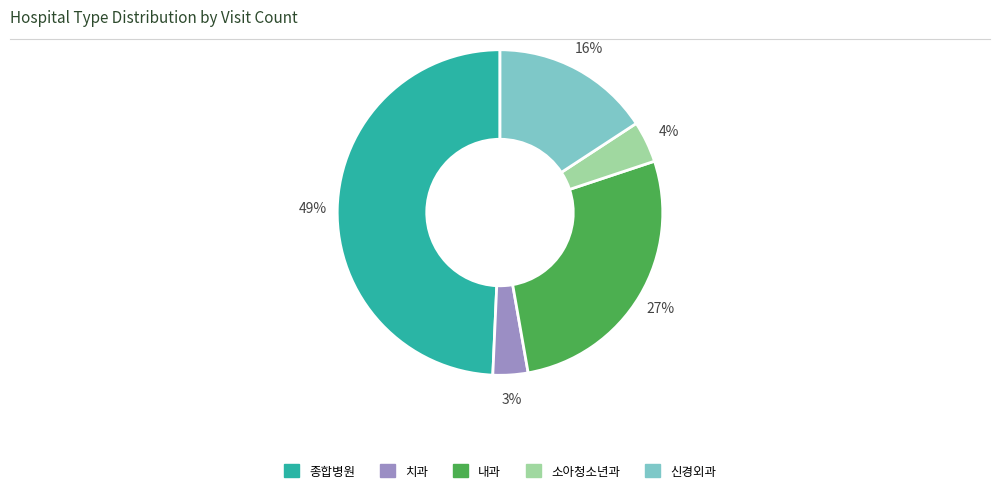

Rank the categories by value from highest to lowest.

종합병원, 내과, 신경외과, 소아청소년과, 치과